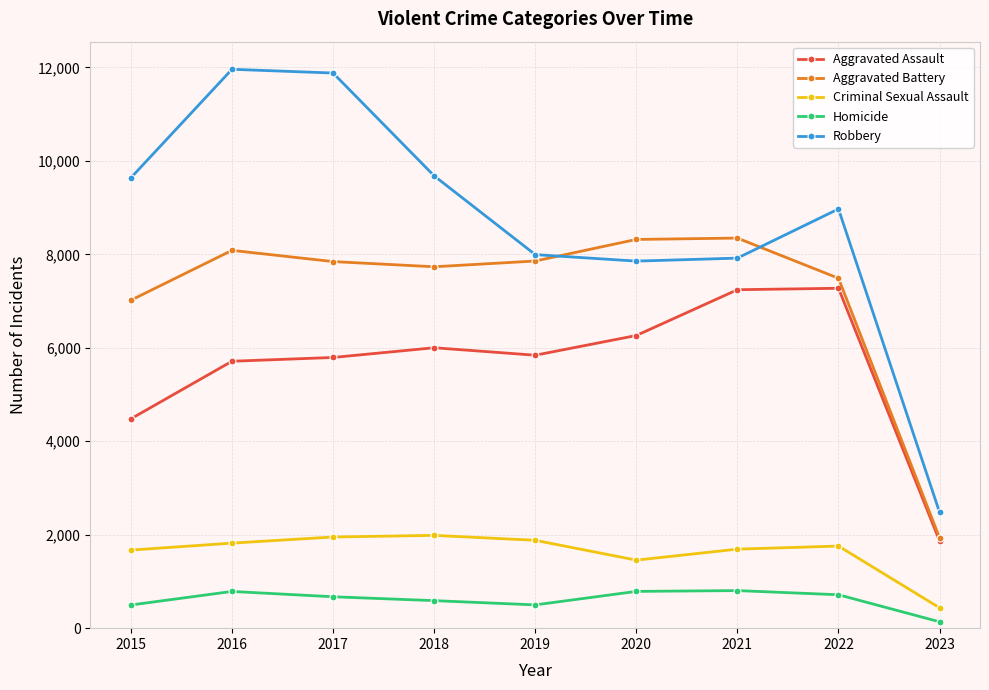

True or false: Homicide has a value of 786 at 2016.

True